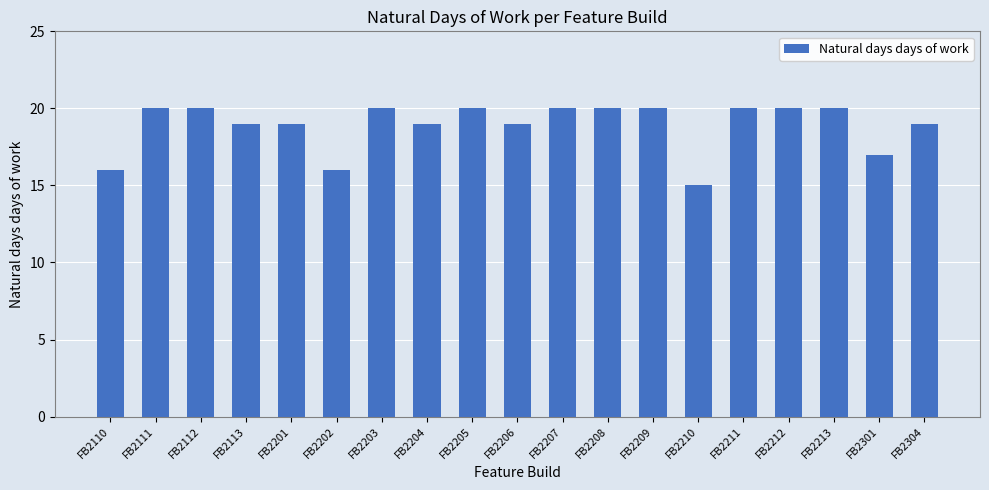

What is the value of the 18th bar from the left?

17